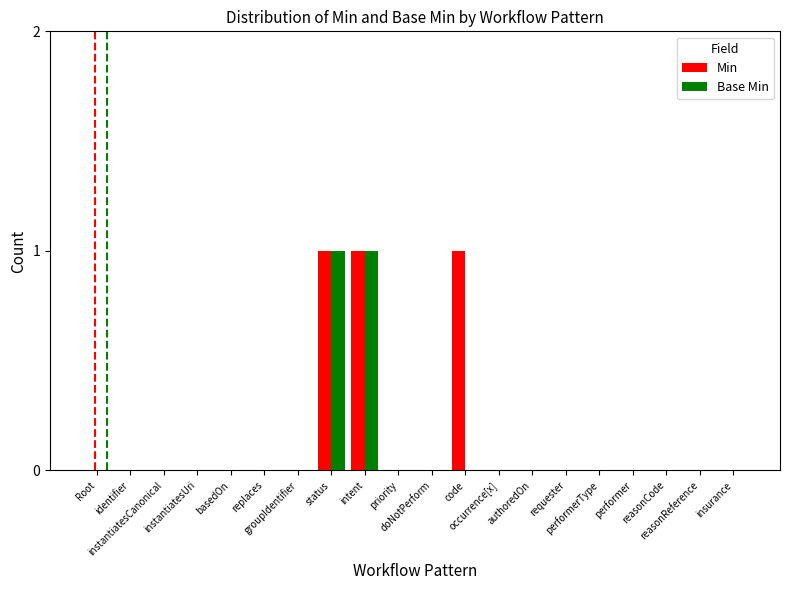

True or false: Min has a value of 0 at requester.

True